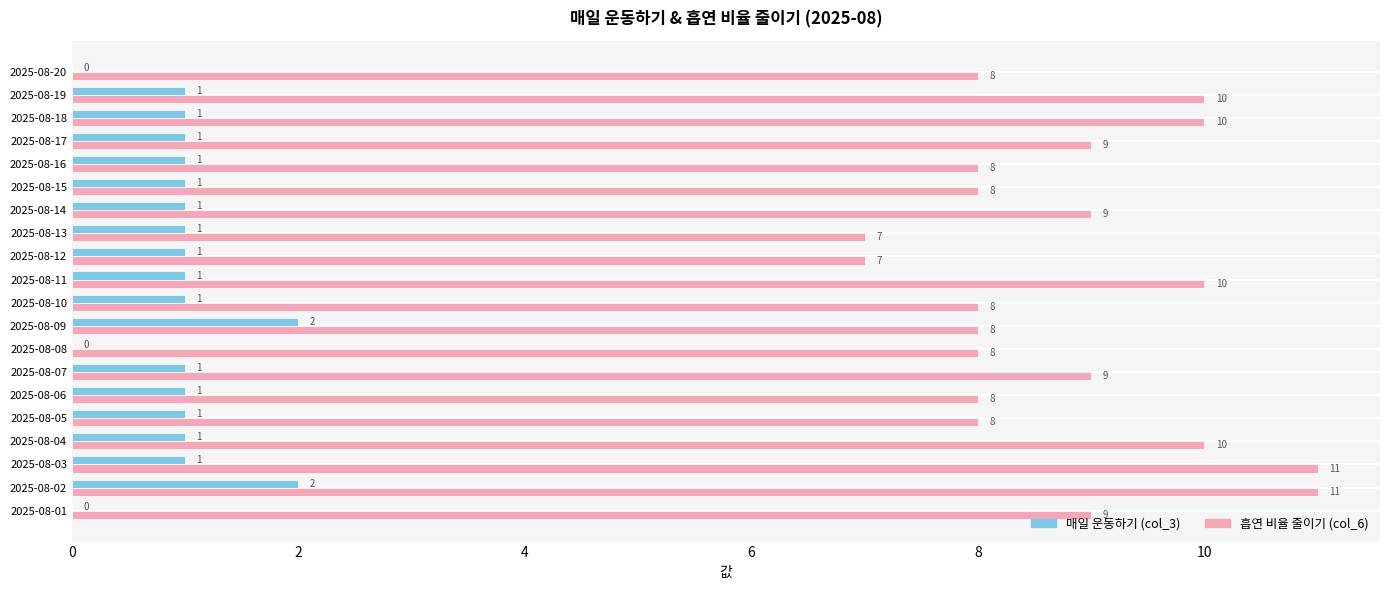

What value does the 흡연 비율 줄이기 (col_6) series have at 2025-08-08?

8